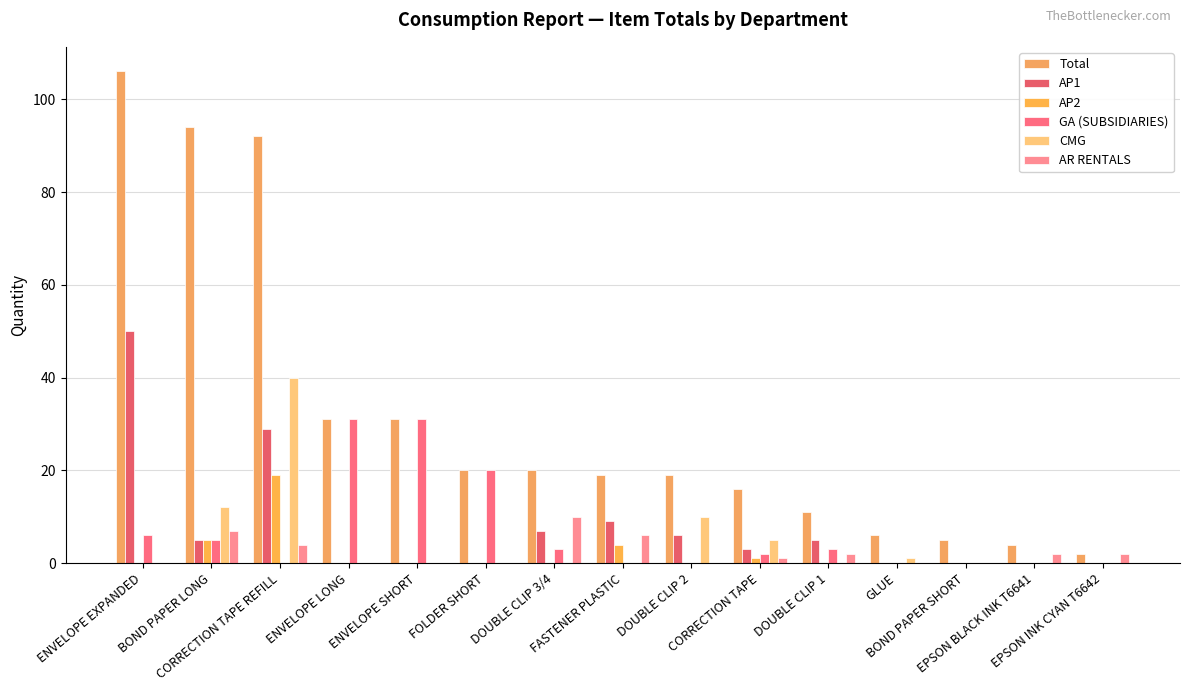

Reading left to right, list all the values displayed in this chart.

Total: 106	94	92	31	31	20	20	19	19	16	11	6	5	4	2
AP1: 50	5	29	0	0	0	7	9	6	3	5	0	0	0	0
AP2: 0	5	19	0	0	0	0	4	0	1	0	0	0	0	0
GA (SUBSIDIARIES): 6	5	0	31	31	20	3	0	0	2	3	0	0	0	0
CMG: 0	12	40	0	0	0	0	0	10	5	0	1	0	0	0
AR RENTALS: 0	7	4	0	0	0	10	6	0	1	2	0	0	2	2